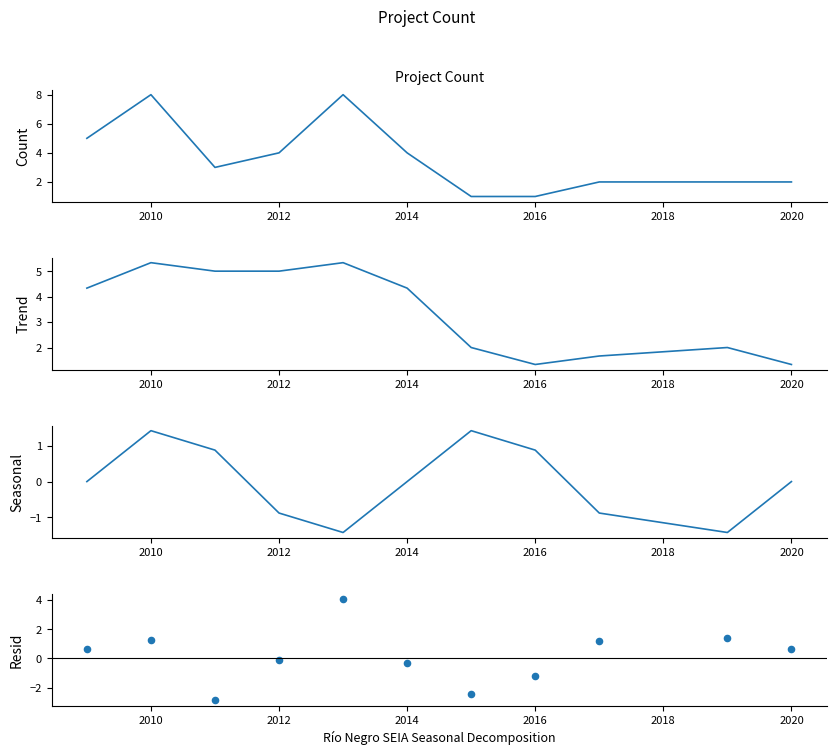

At which category is the sum across all series the highest?

2010